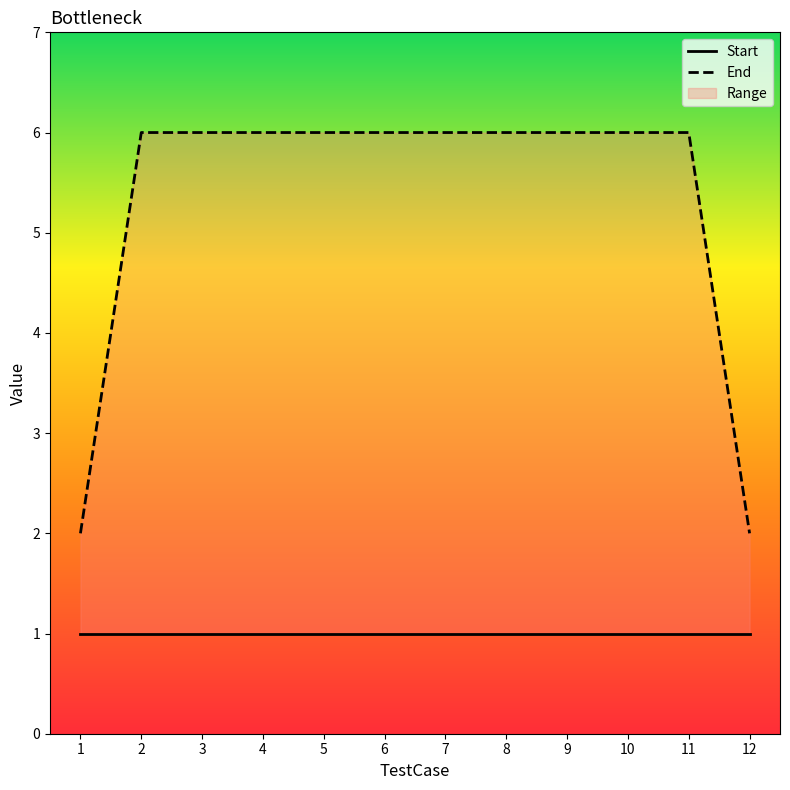

What is the difference between the highest and lowest values at 1?

1